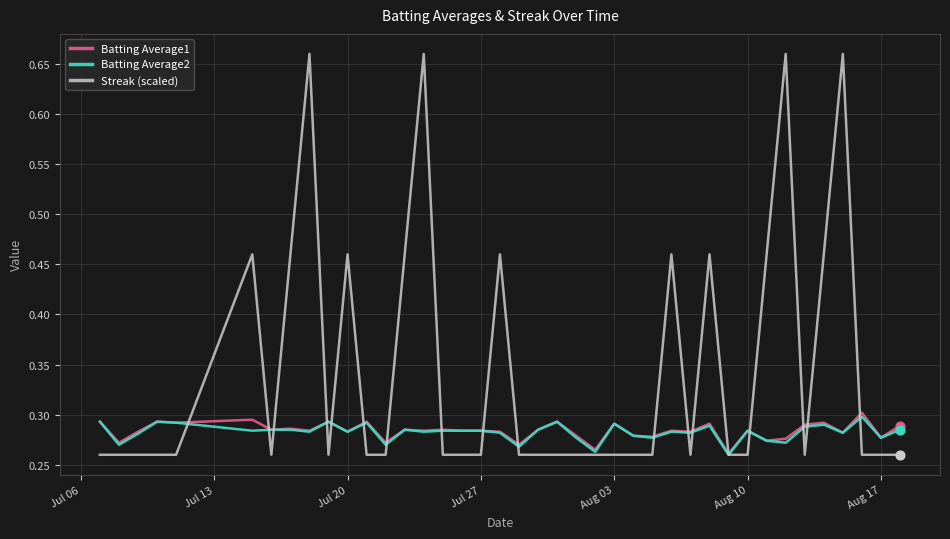

Which series has the largest total across all categories?

Streak (scaled)